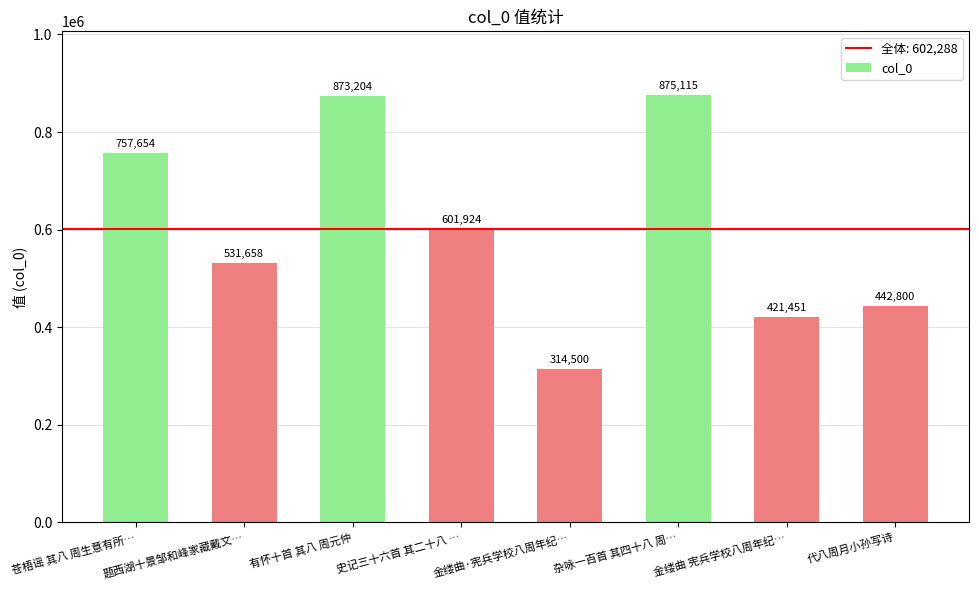

What position from the left is 苍梧谣 其八 周生意有所…?

1